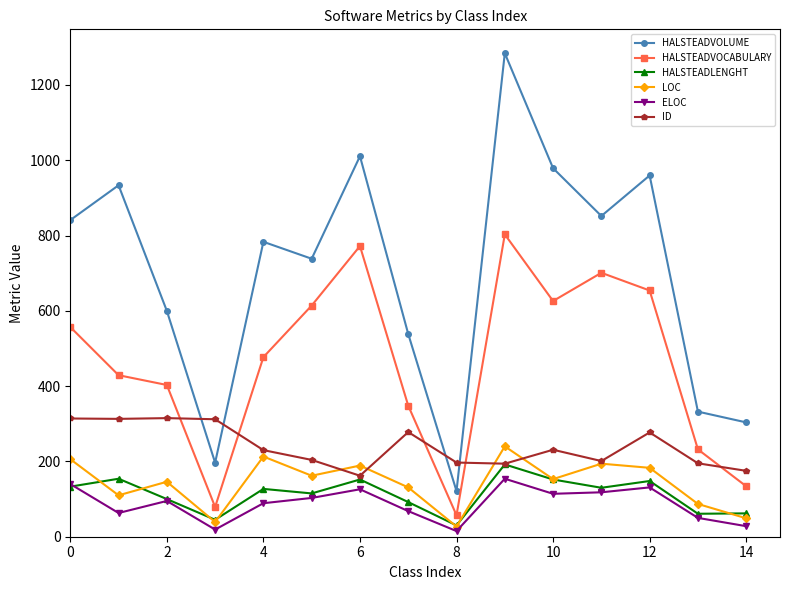

Does the chart display data point markers on the line(s)?

Yes